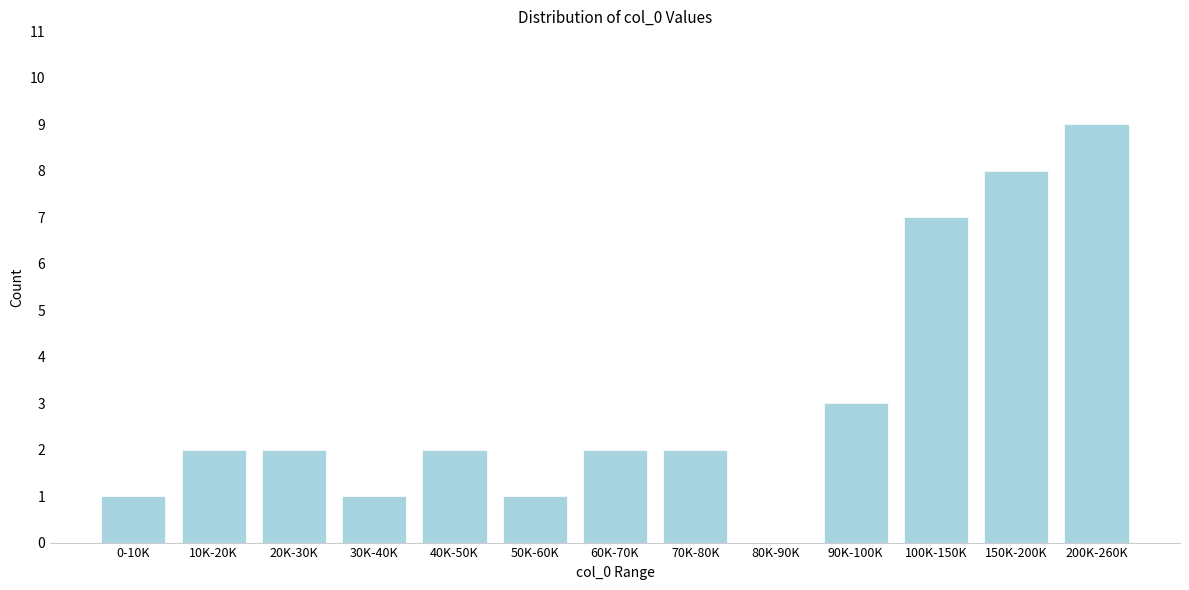

Reading left to right, extract all data points from this chart.

0-10K=1	10K-20K=2	20K-30K=2	30K-40K=1	40K-50K=2	50K-60K=1	60K-70K=2	70K-80K=2	80K-90K=0	90K-100K=3	100K-150K=7	150K-200K=8	200K-260K=9